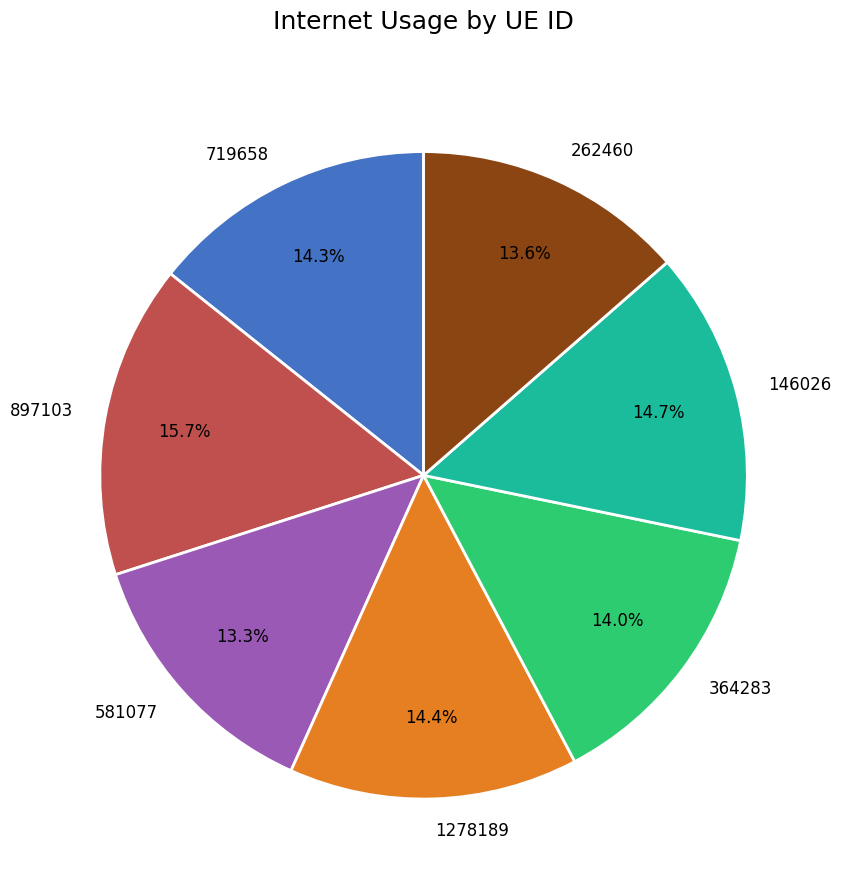

Which category has the biggest portion of the pie?

897103